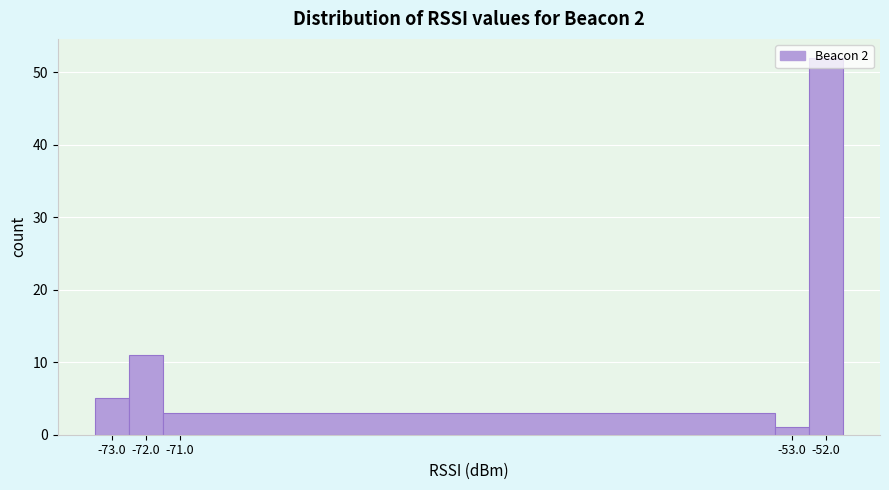

Reading left to right, transcribe this chart: for each bar, give the range it covers on the x-axis and its height. The values are not printed on the chart, so give them approximately, as read against the axis.

-73.5 to -72.5: 5
-72.5 to -71.5: 11
-71.5 to -53.5: 3
-53.5 to -52.5: 1
-52.5 to -51.5: 52